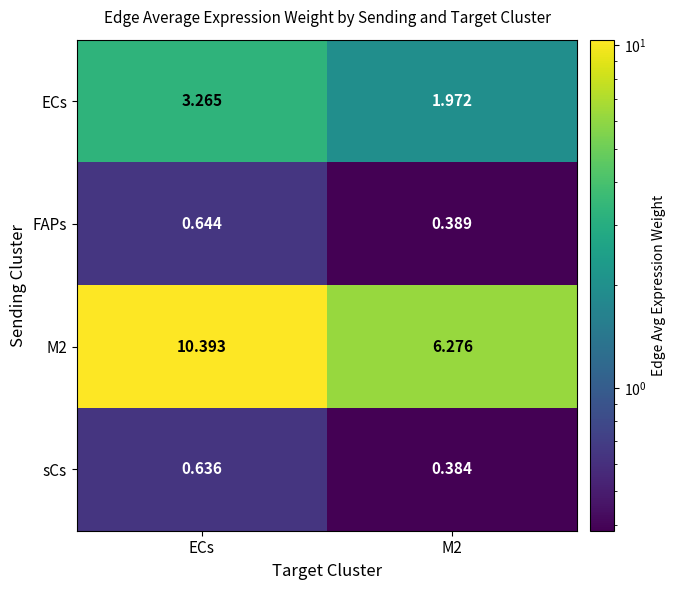

At how many categories does at least one series exceed 10?

1